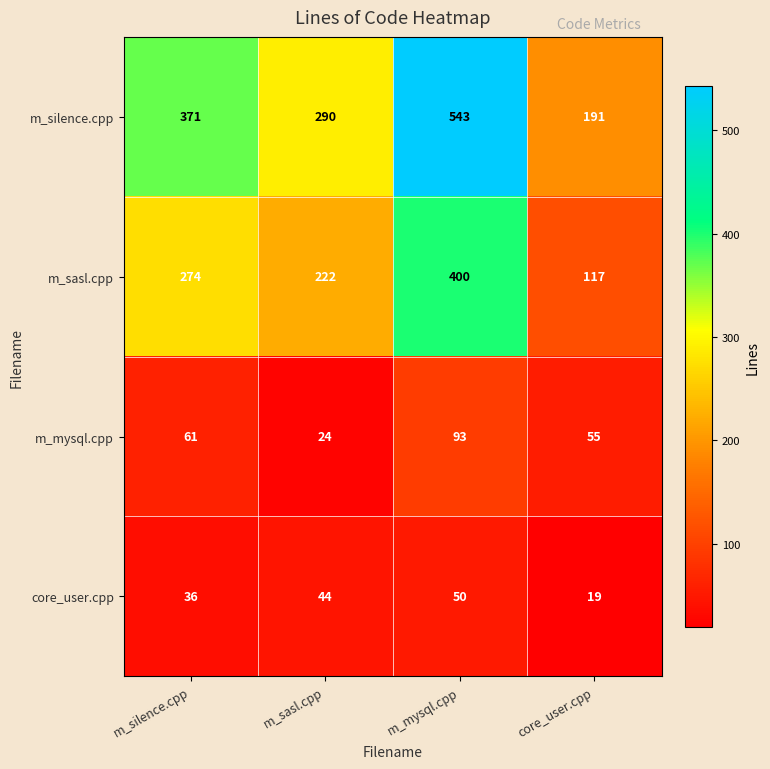

Count the number of categories in the chart.

4